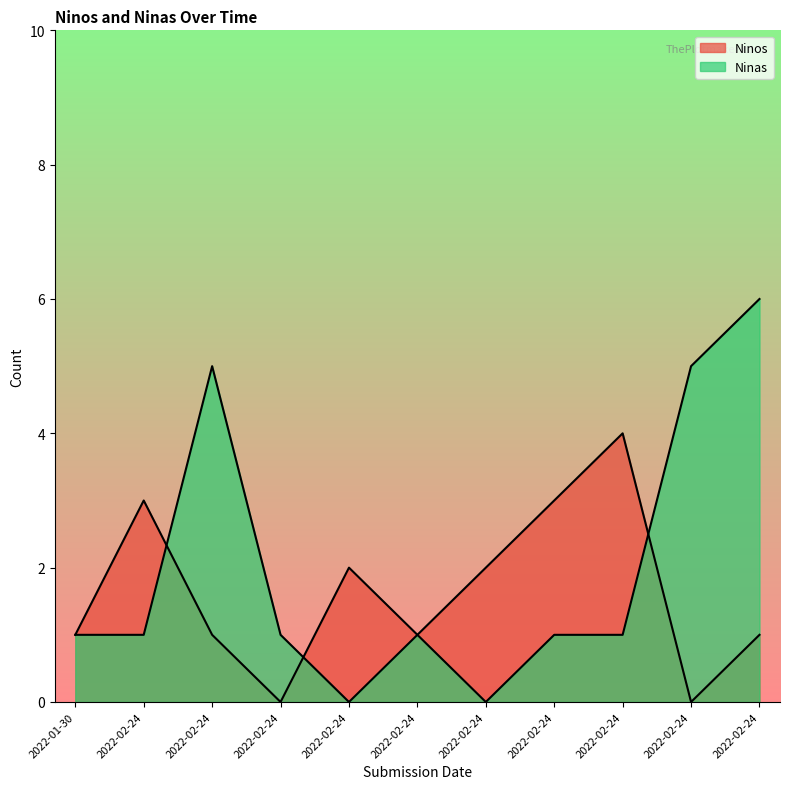

True or false: Ninas has more than 1 interior local peaks.

True